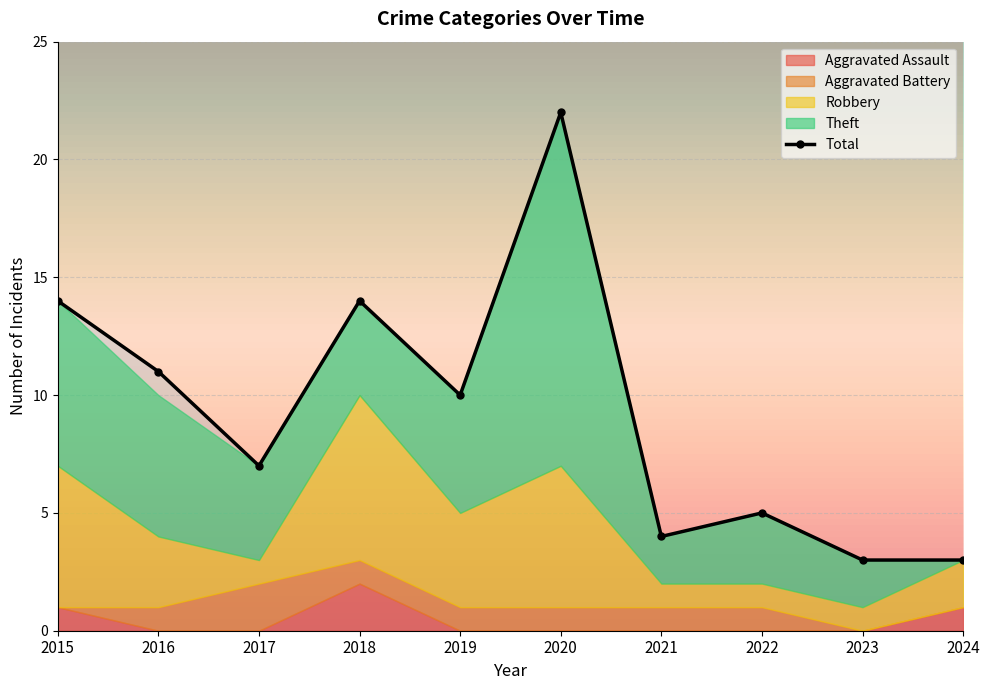

Reading left to right, what are all the values shown in this chart?

Aggravated Assault: 1	0	0	2	0	0	0	0	0	1
Aggravated Battery: 0	1	2	1	1	1	1	1	0	0
Robbery: 6	3	1	7	4	6	1	1	1	2
Theft: 7	6	4	4	5	15	2	3	2	0
Total: 14	11	7	14	10	22	4	5	3	3